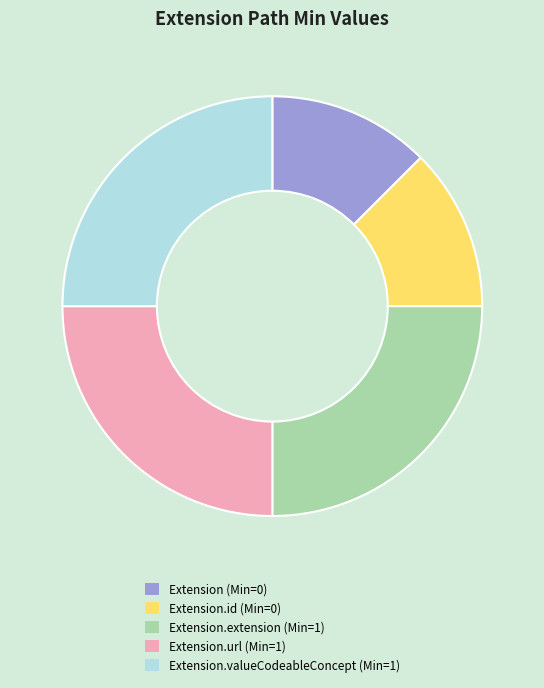

The Extension.valueCodeableConcept (Min=1) slice represents 25% of the pie. True or false?

True